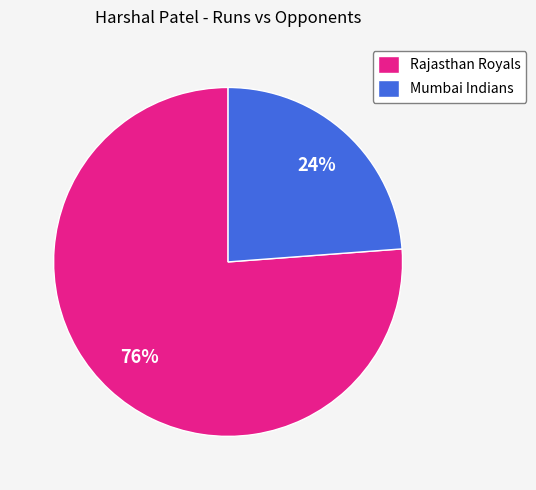

To the nearest percent, what is the difference between the largest and smallest slice percentages?

52%